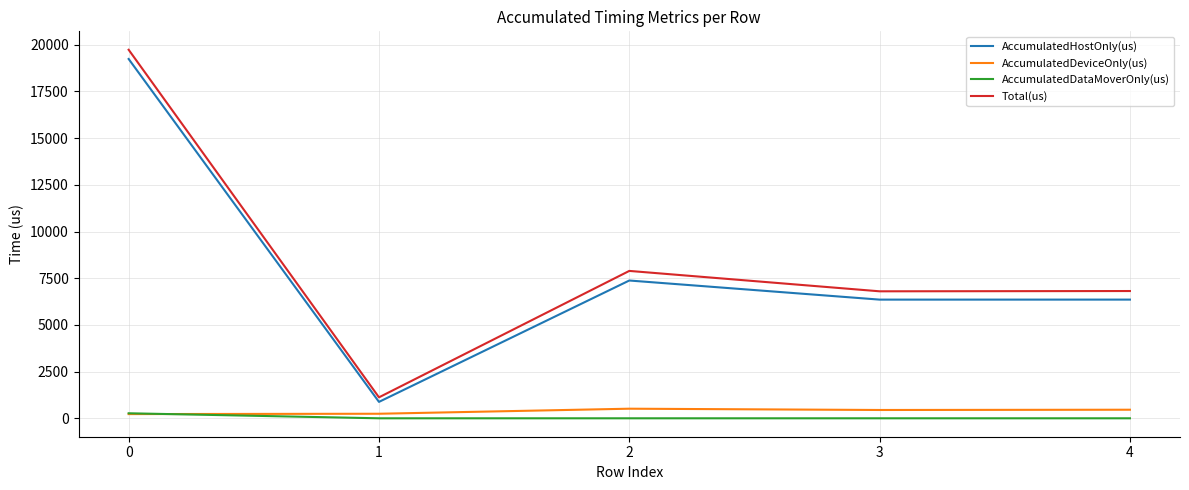

Is the value of Total(us) at 2 greater than the value of AccumulatedDeviceOnly(us) at 4?

Yes